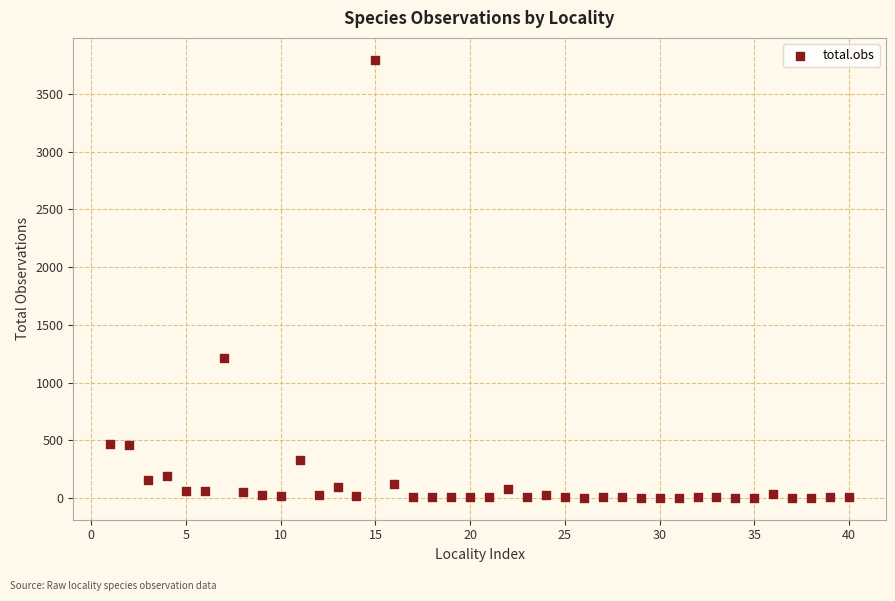

What Y value in the scatter plot is closest to 1899?

1215